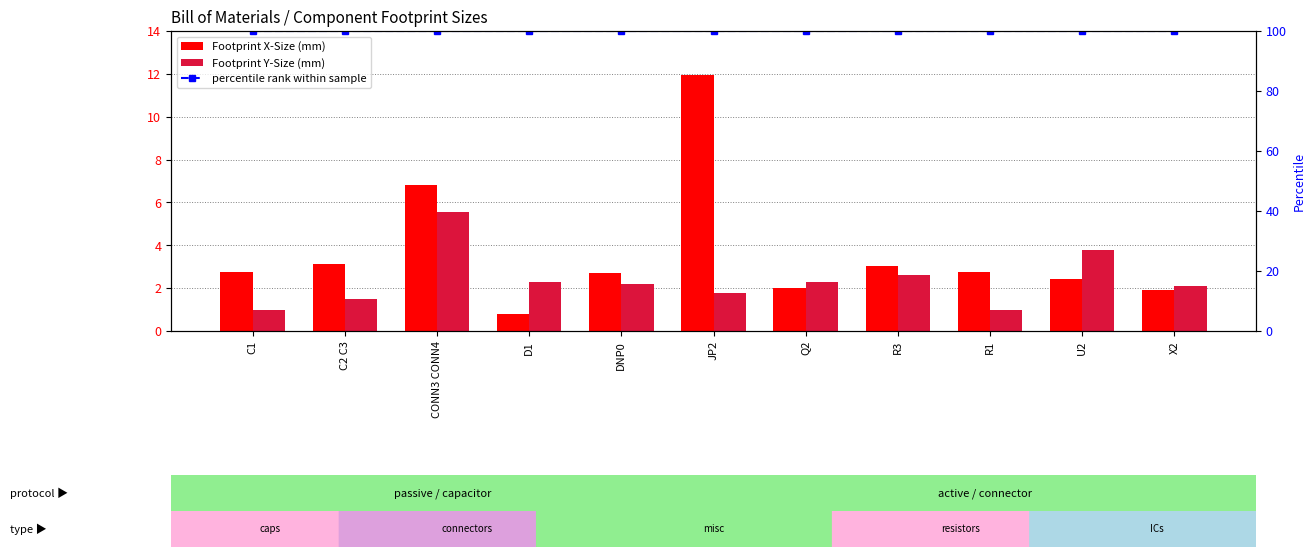

True or false: Footprint X-Size has a value of 17.9 at JP2.

False